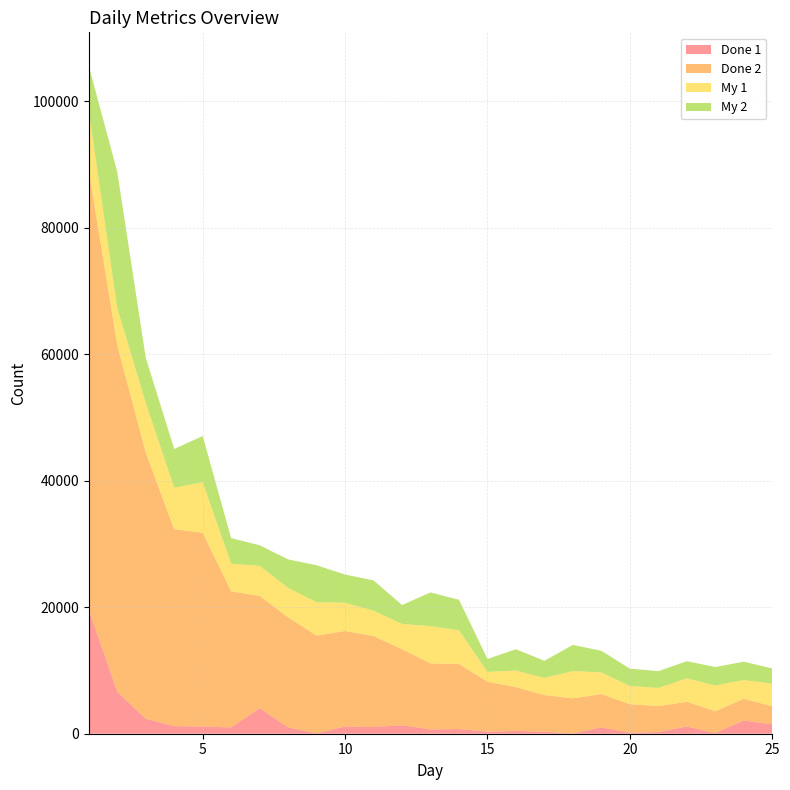

True or false: Done 1 and Done 2 intersect in this chart.

False